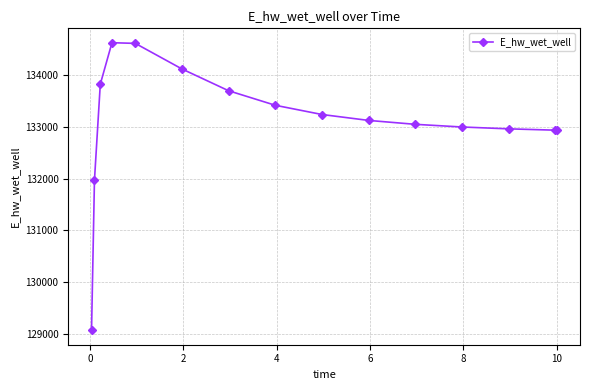

What is the difference between the maximum and second lowest values?

2658.1